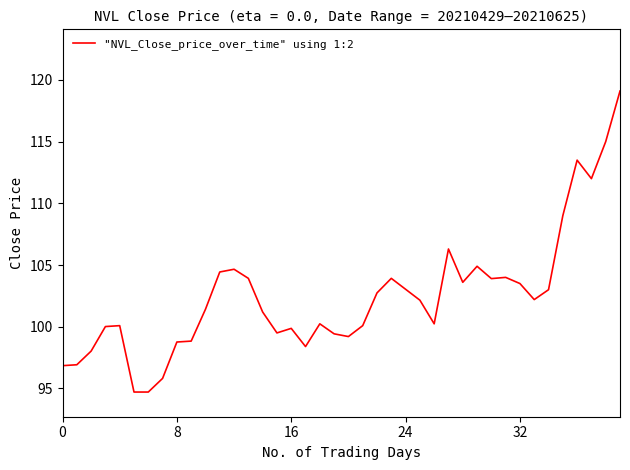

What is the greatest value displayed?

119.1